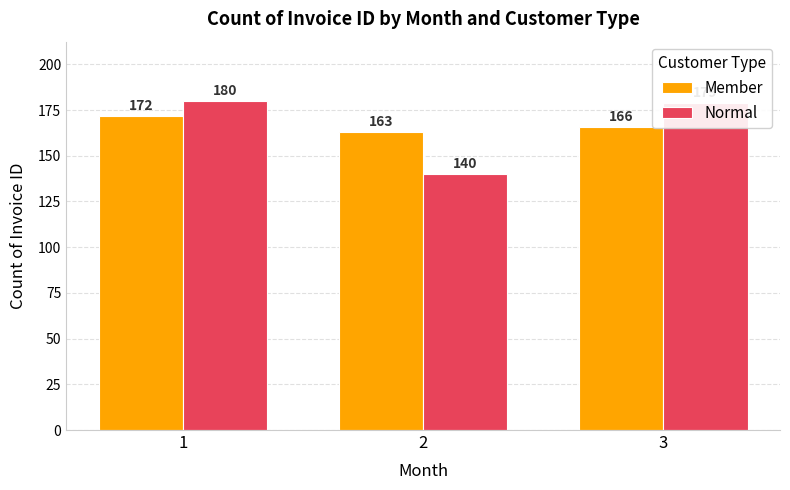

Rank the series by their maximum value, from highest to lowest.

Normal, Member